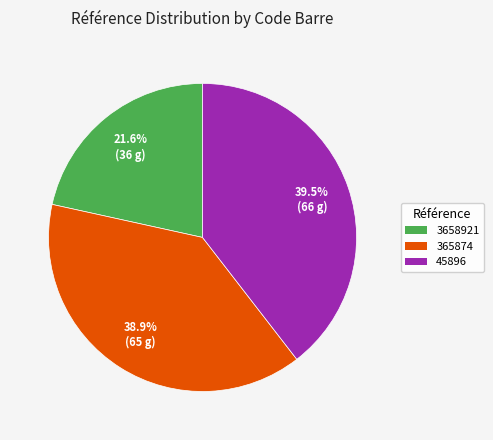

To the nearest percent, what is the difference between the 3658921 and 365874 slice percentages?

17%